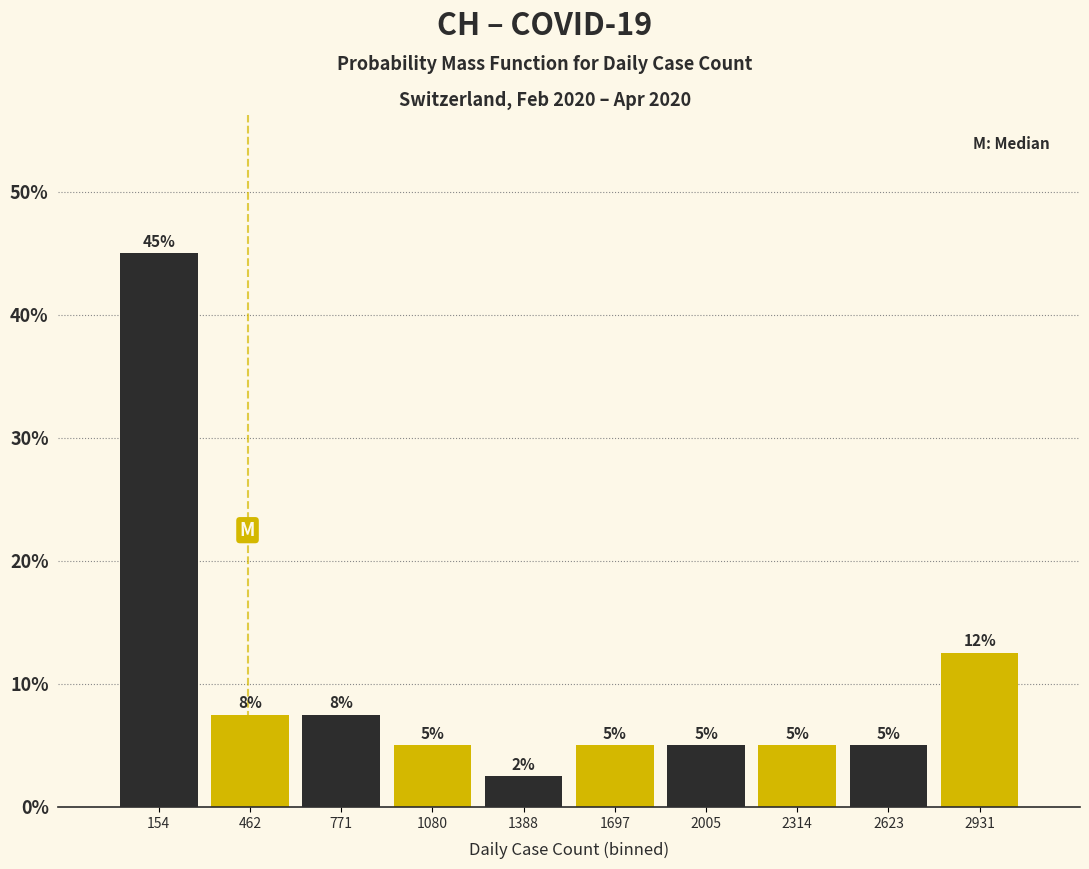

Which range on the x-axis has the tallest bar?

0 to 300